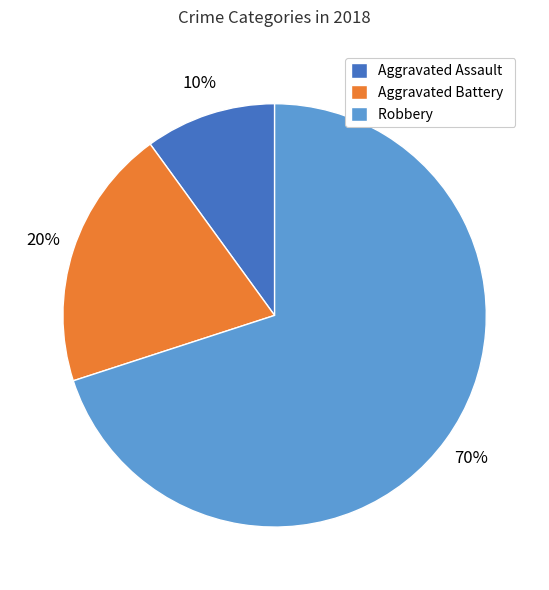

To the nearest percent, what percentage of the pie is Aggravated Battery?

20%